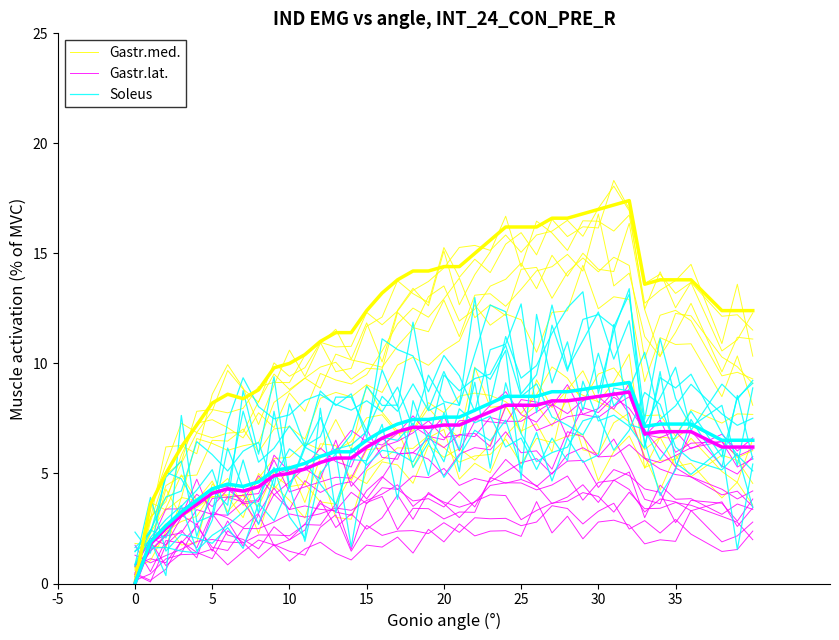

What is the lowest value of the Soleus series?

0.3